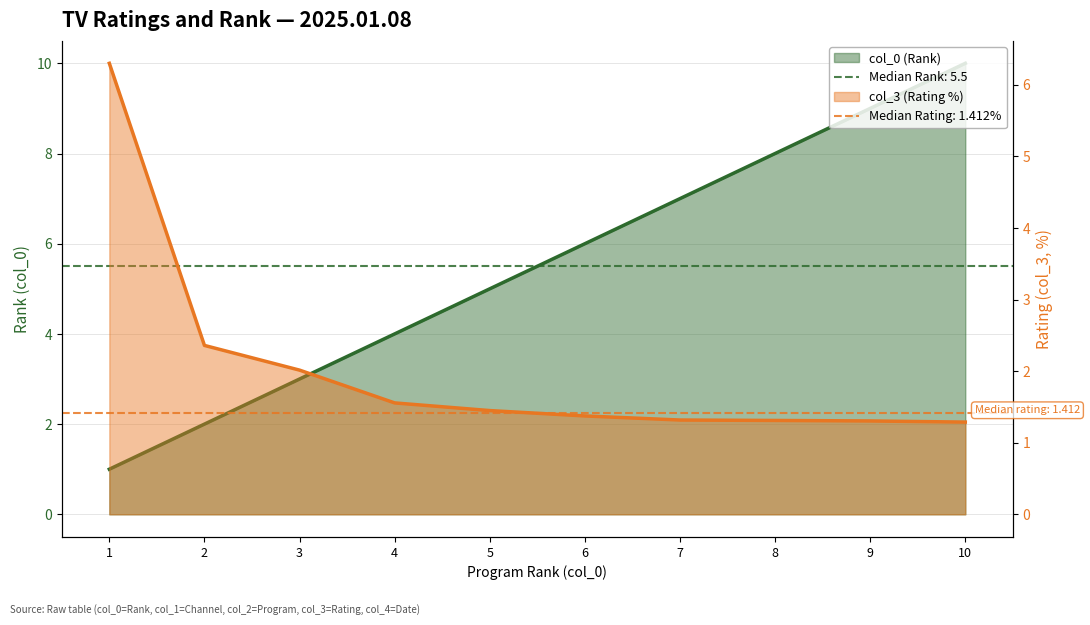

Rank the series by their maximum value, from lowest to highest.

col_3, col_0